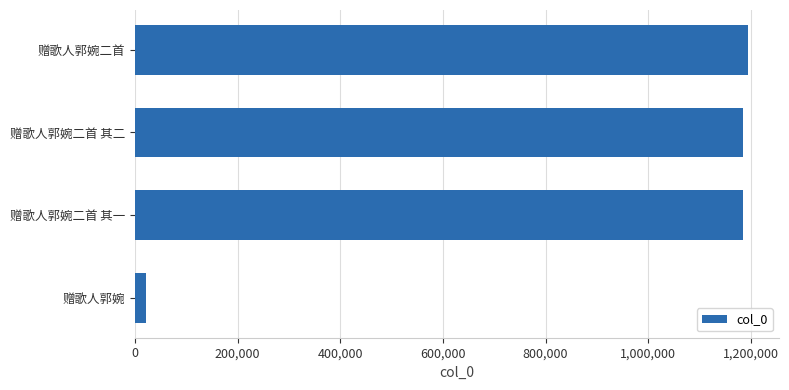

Which category has the lowest value across all series?

赠歌人郭婉